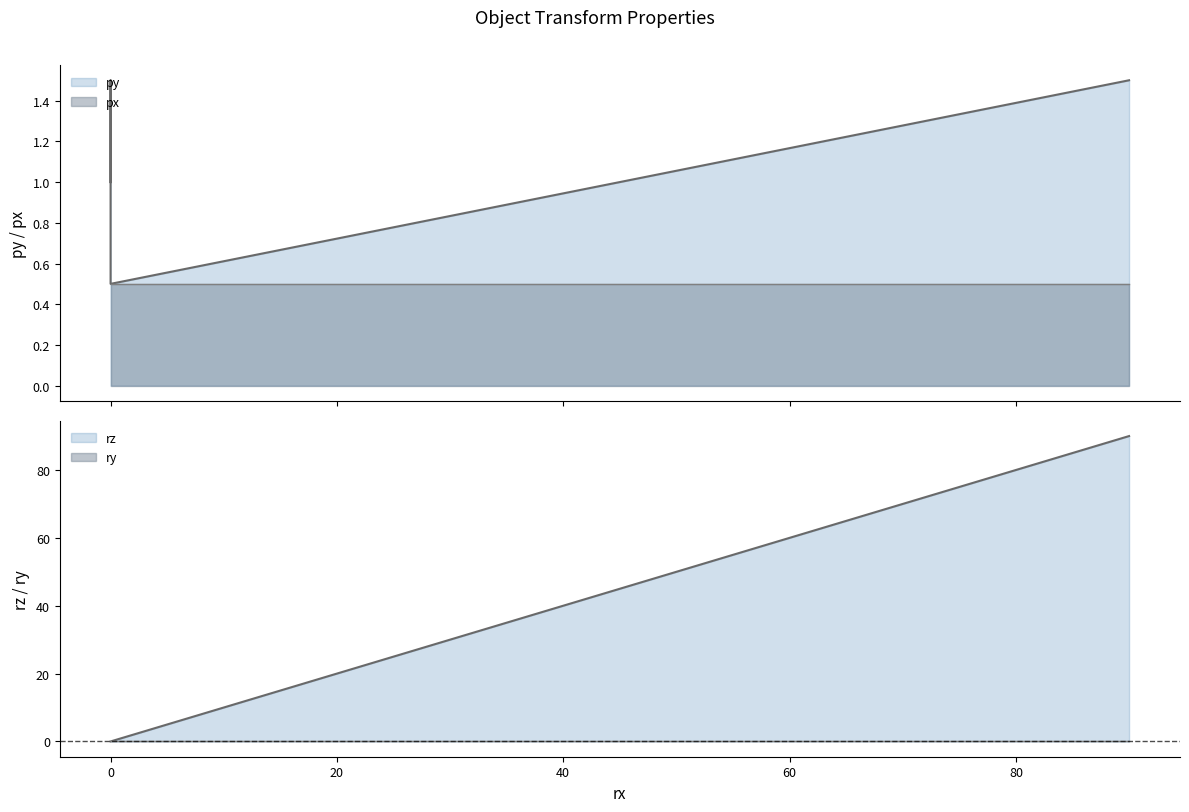

What is the value of the rz point at the 4th from the left?

90.0